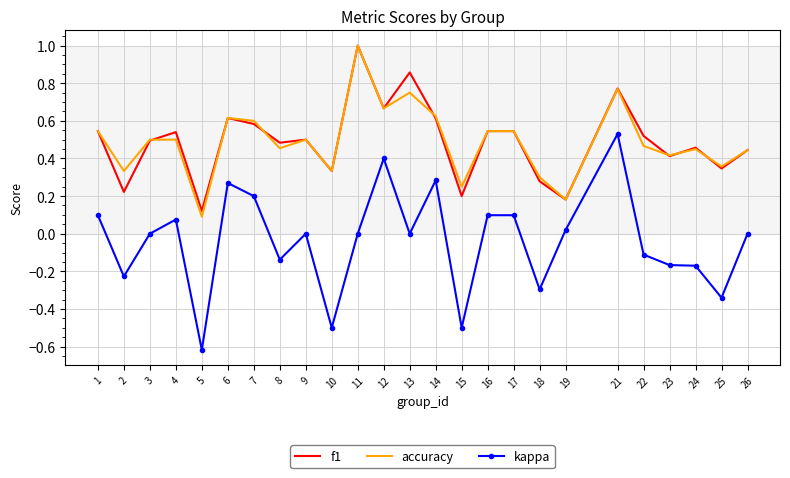

At 2, list the series in order from largest to smallest.

accuracy, f1, kappa